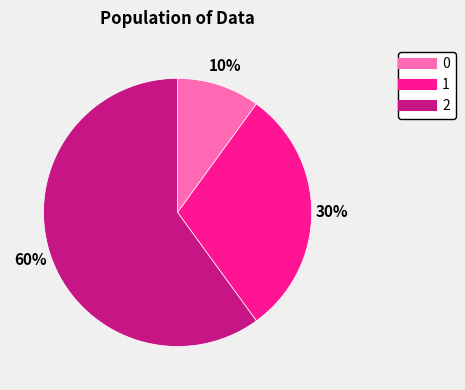

Which category has the biggest portion of the pie?

2